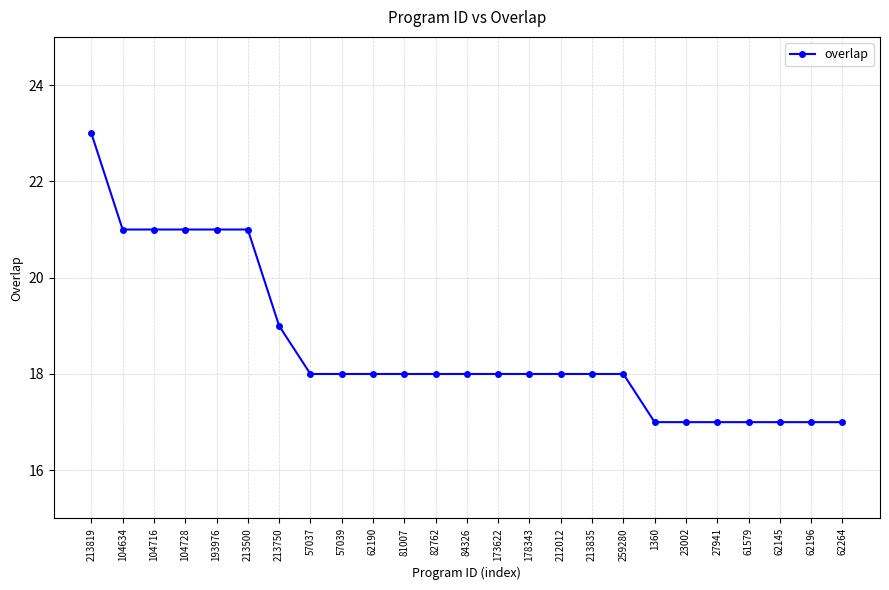

Reading left to right, extract all data points from this chart.

213819=23	104634=21	104716=21	104728=21	193976=21	213500=21	213750=19	57037=18	57039=18	62190=18	81007=18	82762=18	84326=18	173622=18	178343=18	212012=18	213835=18	259280=18	1360=17	23002=17	27941=17	61579=17	62145=17	62196=17	62264=17